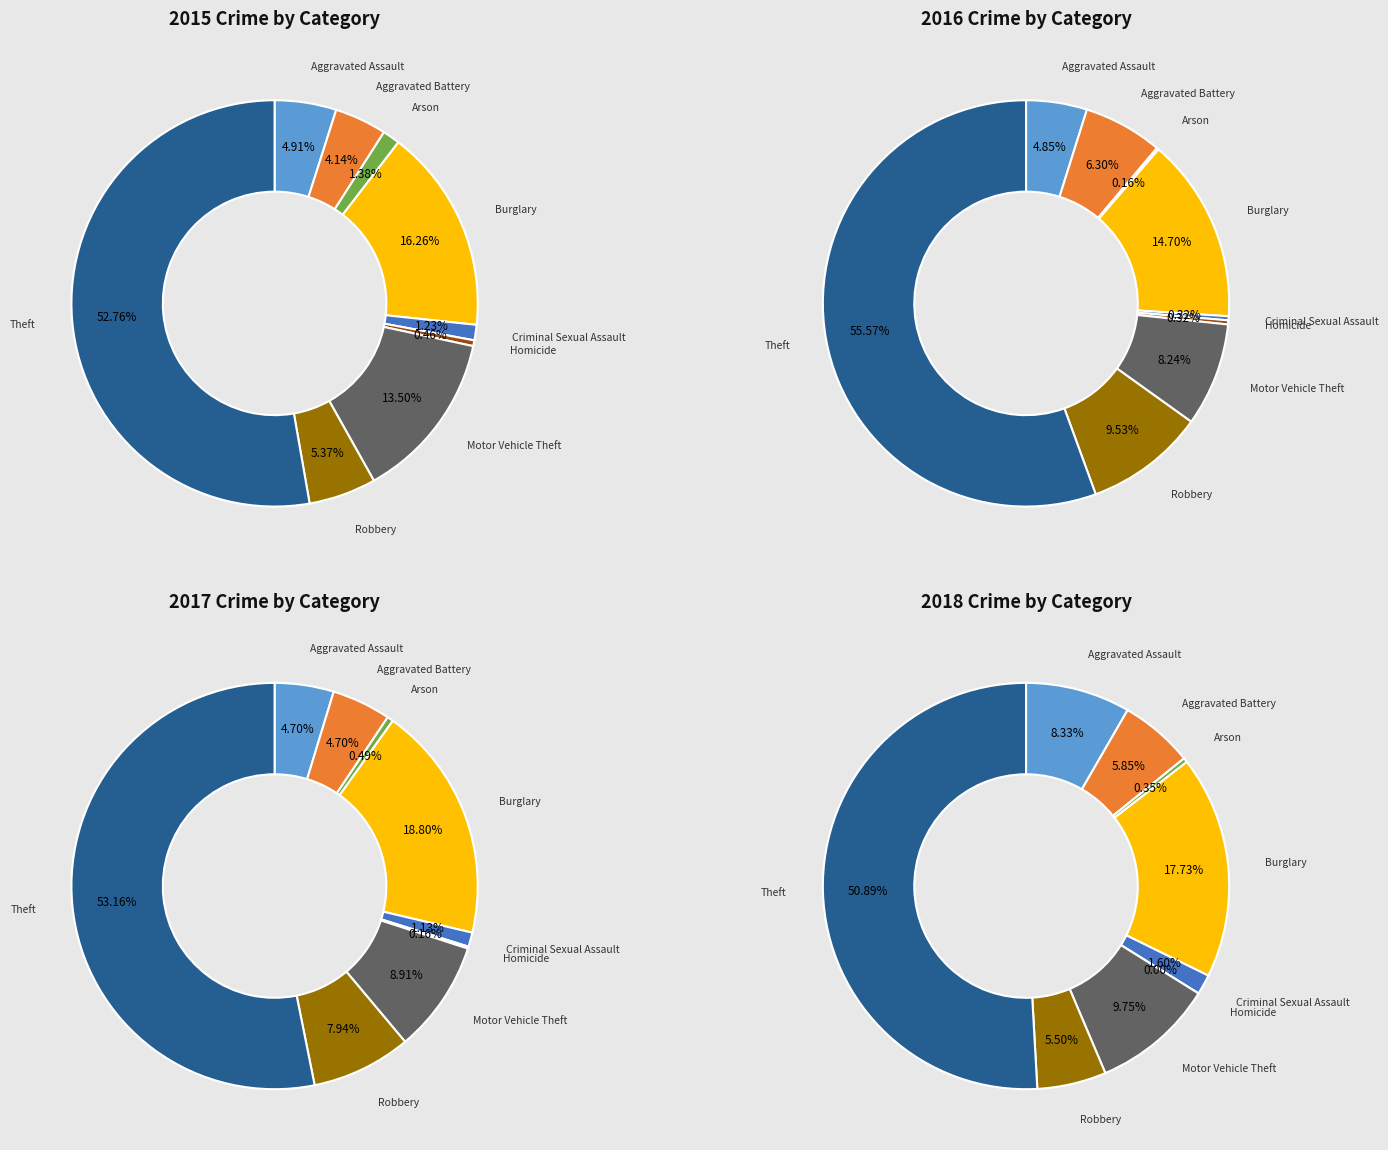

Which category has the biggest portion of the pie?

Theft